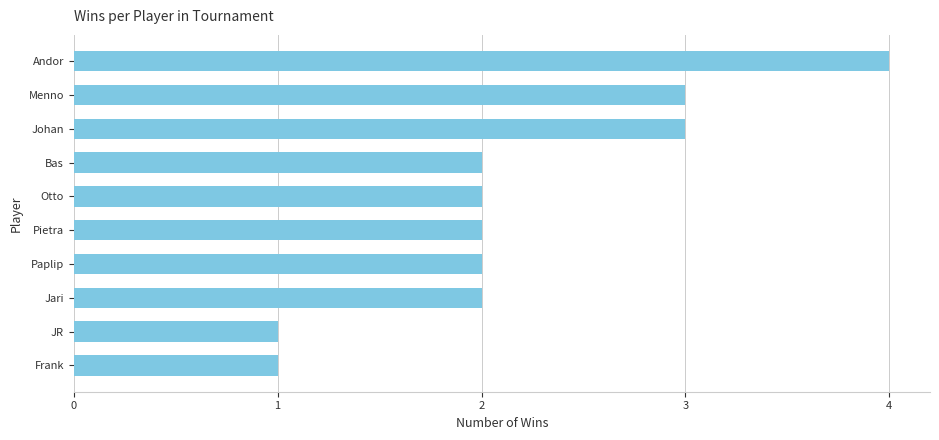

What is the difference between the maximum and minimum values?

3